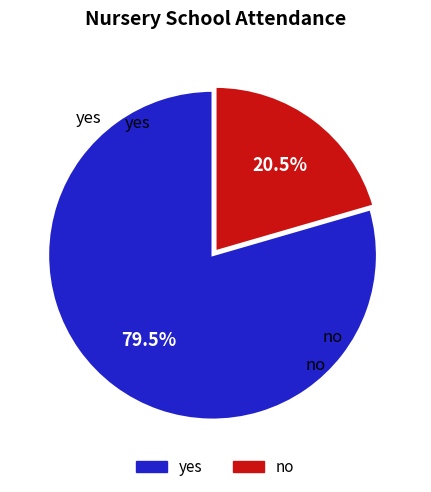

Which category accounts for the majority?

yes